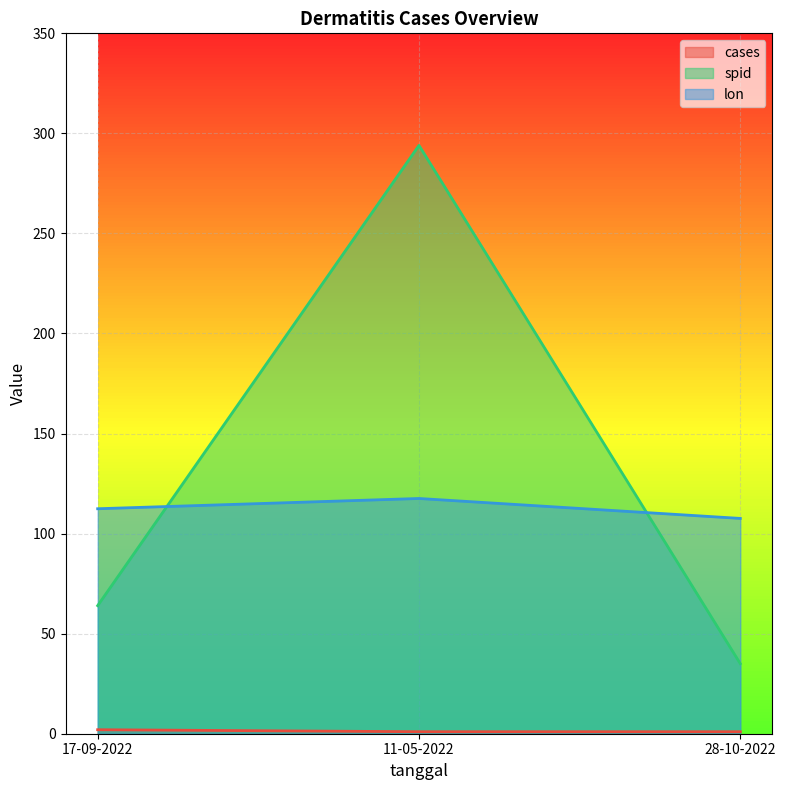

What is the maximum value shown in the chart?

294.0